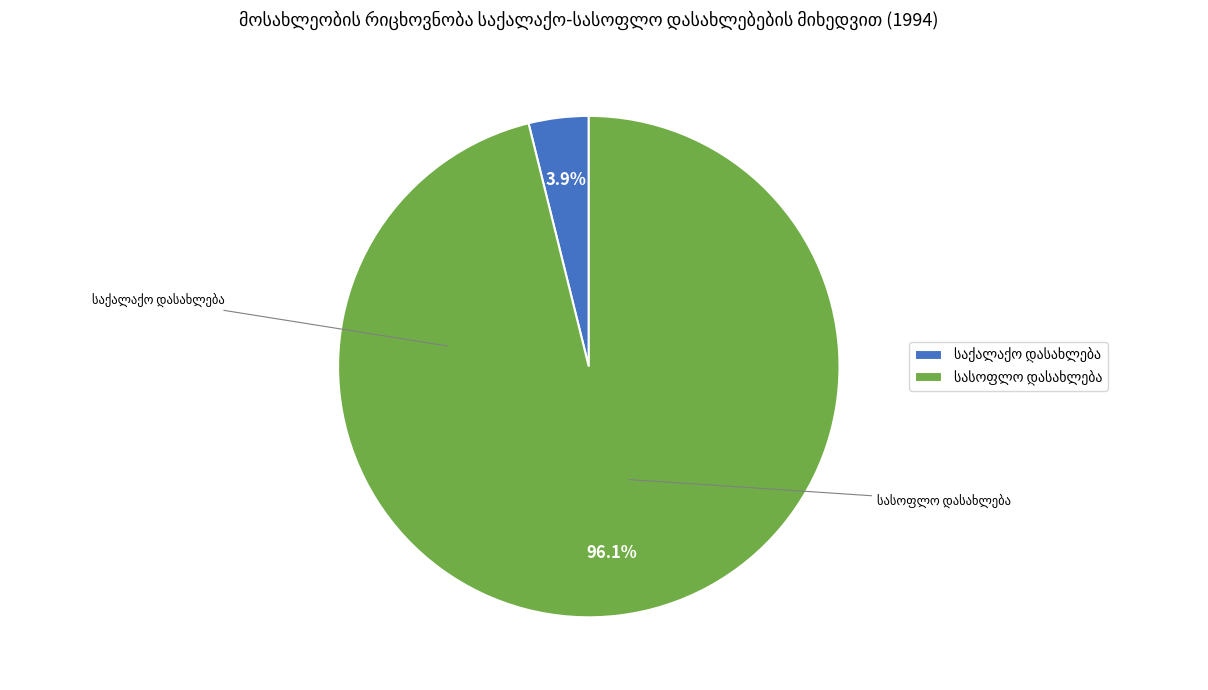

Is there any slice that represents more than half of the pie?

Yes